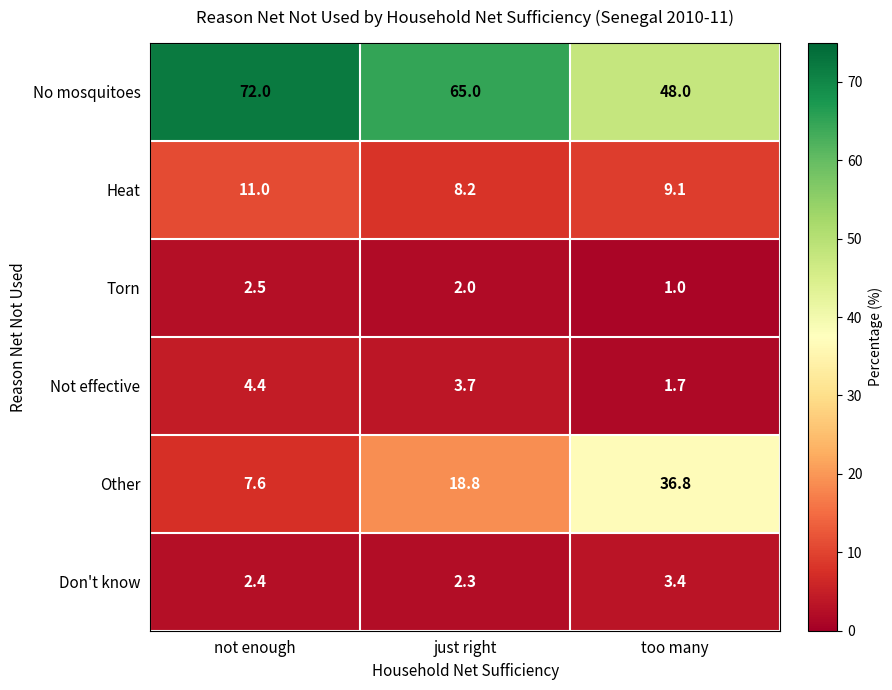

Which series has the largest range (max minus min)?

Other